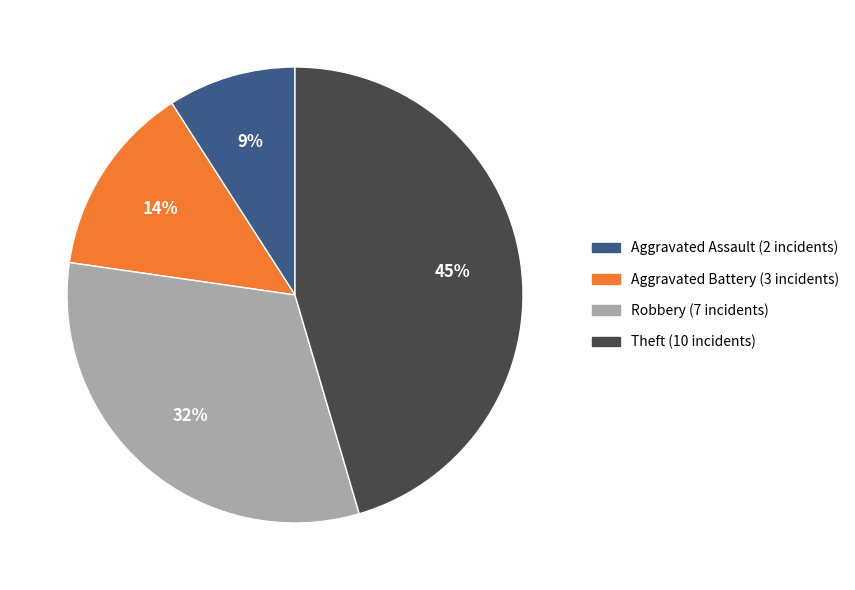

Is Robbery the majority of the pie?

No